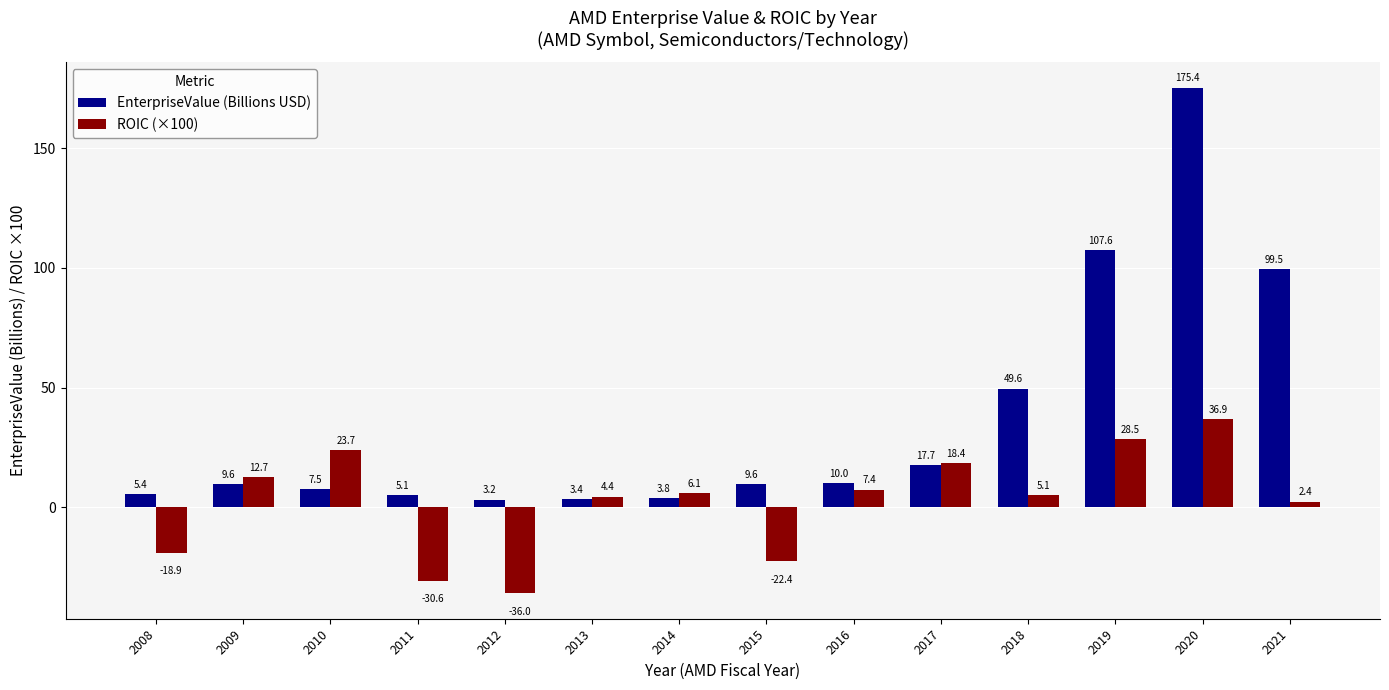

How many values in the EnterpriseValue (Billions USD) series are below 9?

6